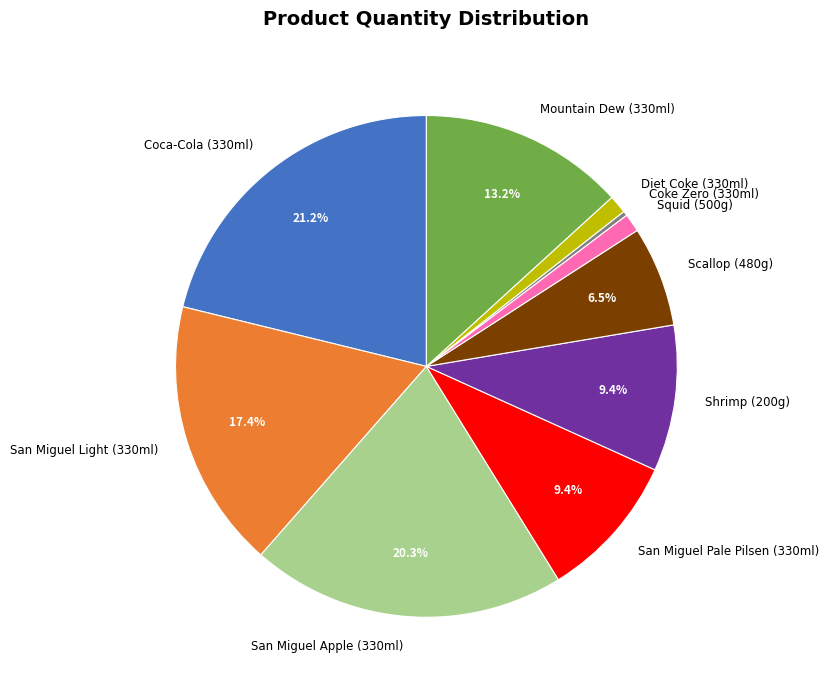

To the nearest percent, what is the combined percentage of Diet Coke (330ml) and Squid (500g)?

2%